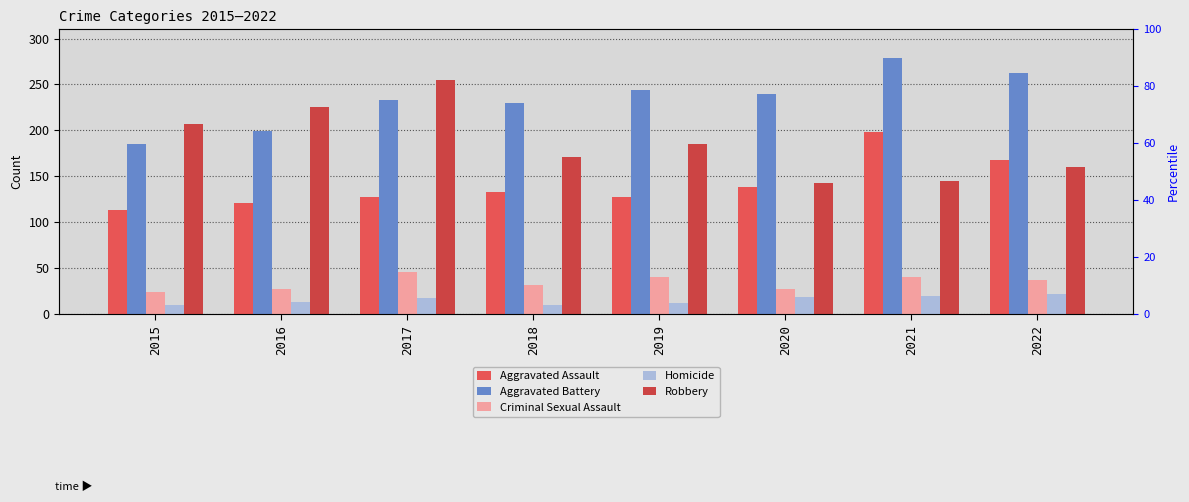

Reading left to right, extract all data points from this chart.

Aggravated Assault: 2015=113	2016=121	2017=128	2018=133	2019=128	2020=139	2021=198	2022=168
Aggravated Battery: 2015=185	2016=199	2017=233	2018=230	2019=244	2020=240	2021=279	2022=262
Criminal Sexual Assault: 2015=24	2016=27	2017=46	2018=32	2019=41	2020=28	2021=41	2022=37
Homicide: 2015=10	2016=13	2017=18	2018=10	2019=12	2020=19	2021=20	2022=22
Robbery: 2015=207	2016=225	2017=255	2018=171	2019=185	2020=143	2021=145	2022=160